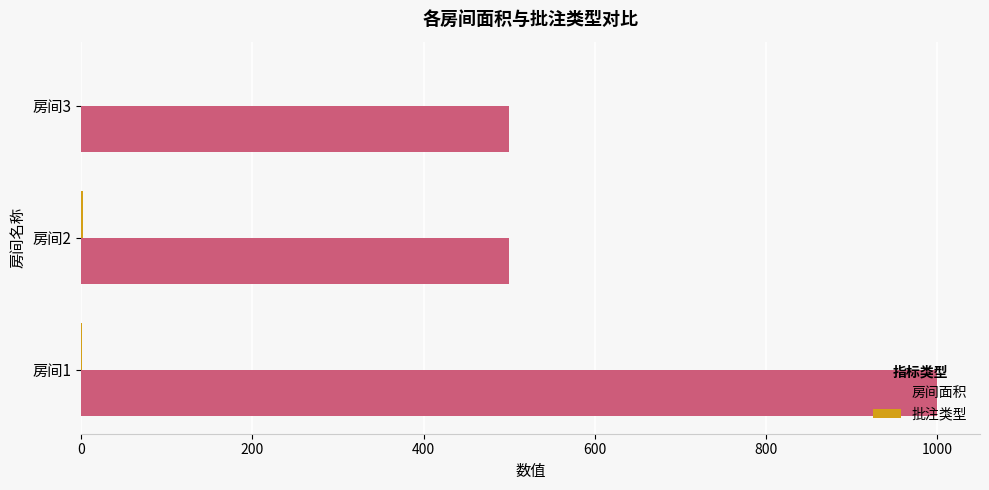

Between 房间1 and 房间2, which series saw the biggest shift?

房间面积